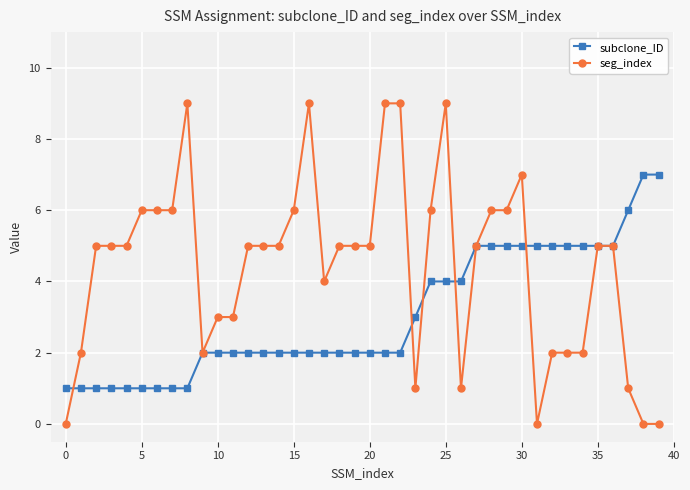

Rank the series by their maximum value, from highest to lowest.

seg_index, subclone_ID